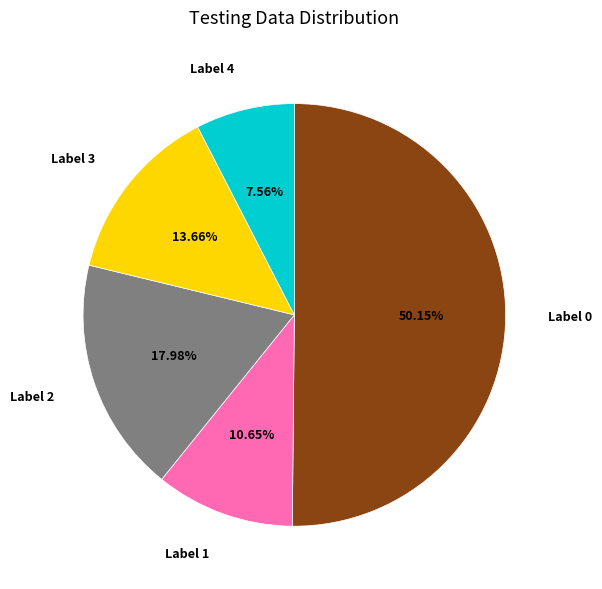

How many segments does this pie chart have?

5